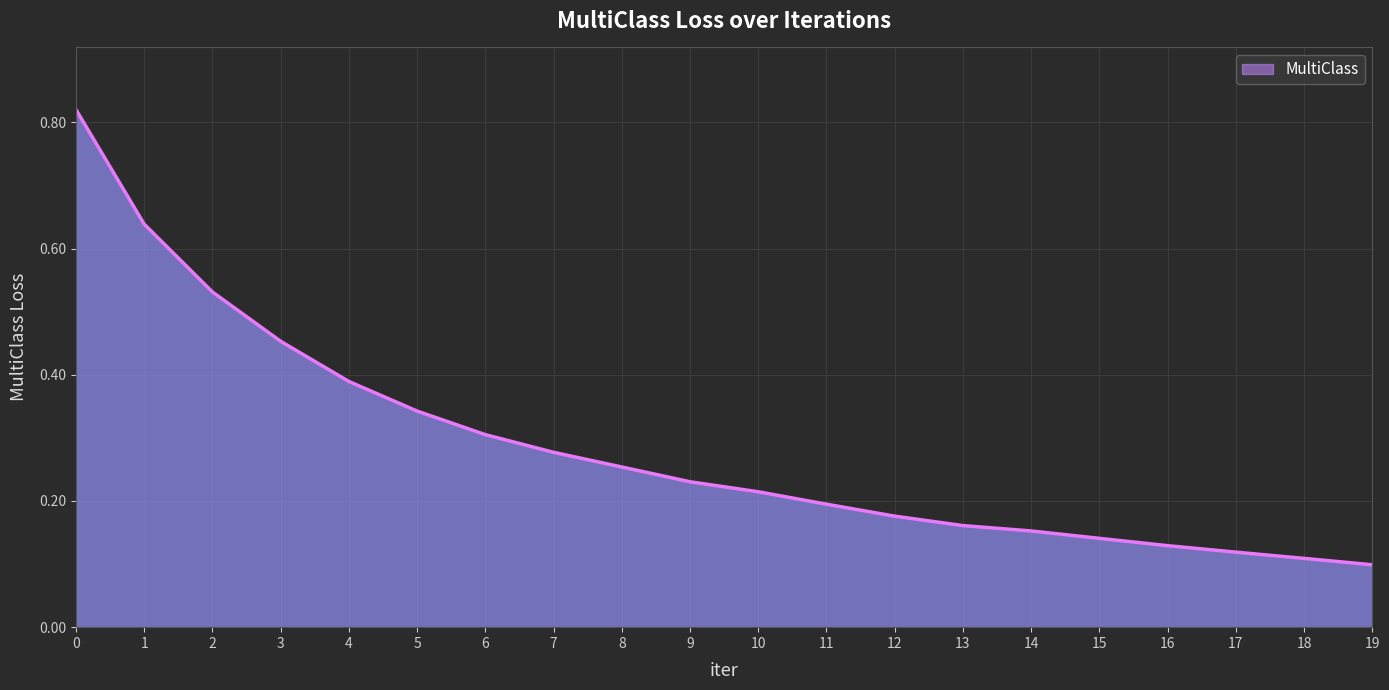

How many lines are shown in the chart?

1